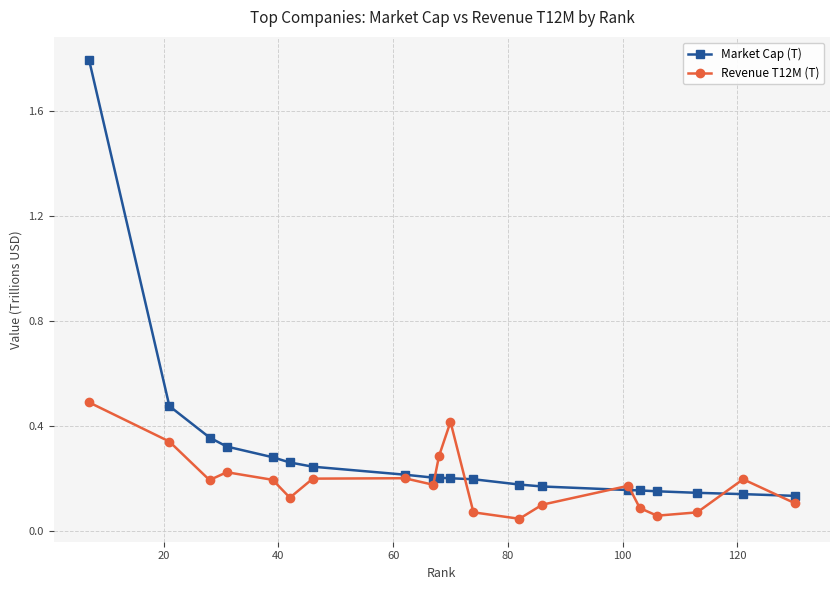

Which series has the largest range (max minus min)?

Market Cap (T)